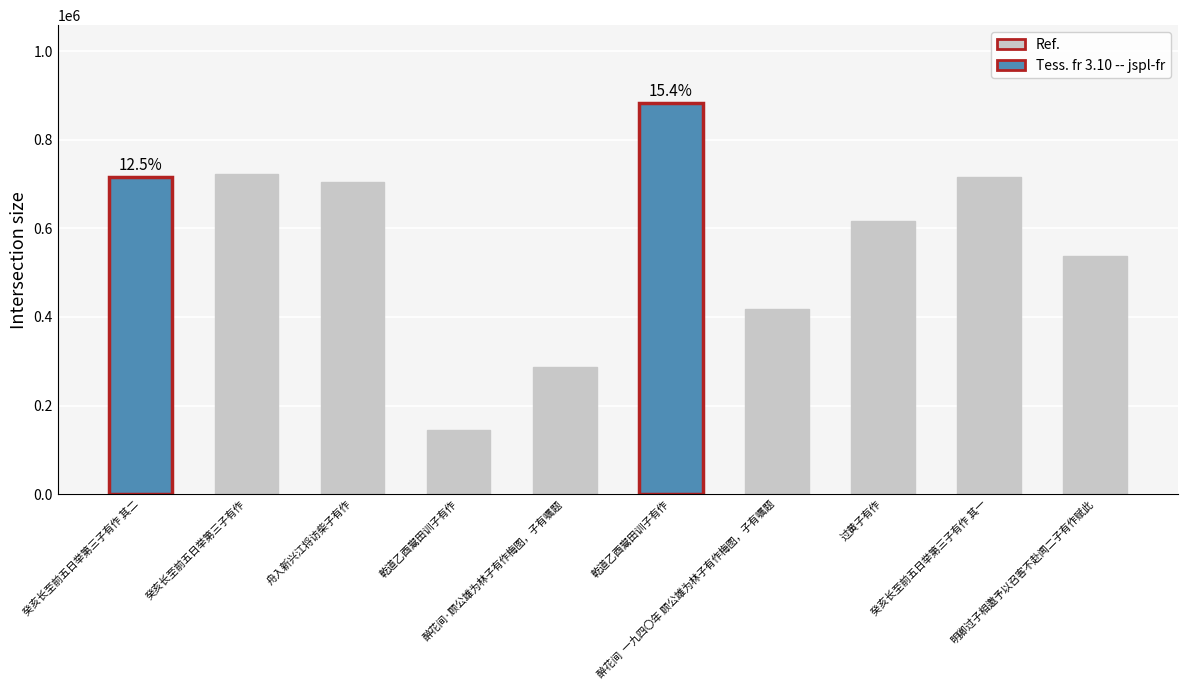

What is the change in value from 癸亥长至前五日举第三子有作 to 醉花间·顾公雄为林子有作梅图，子有嘱题?

-434305